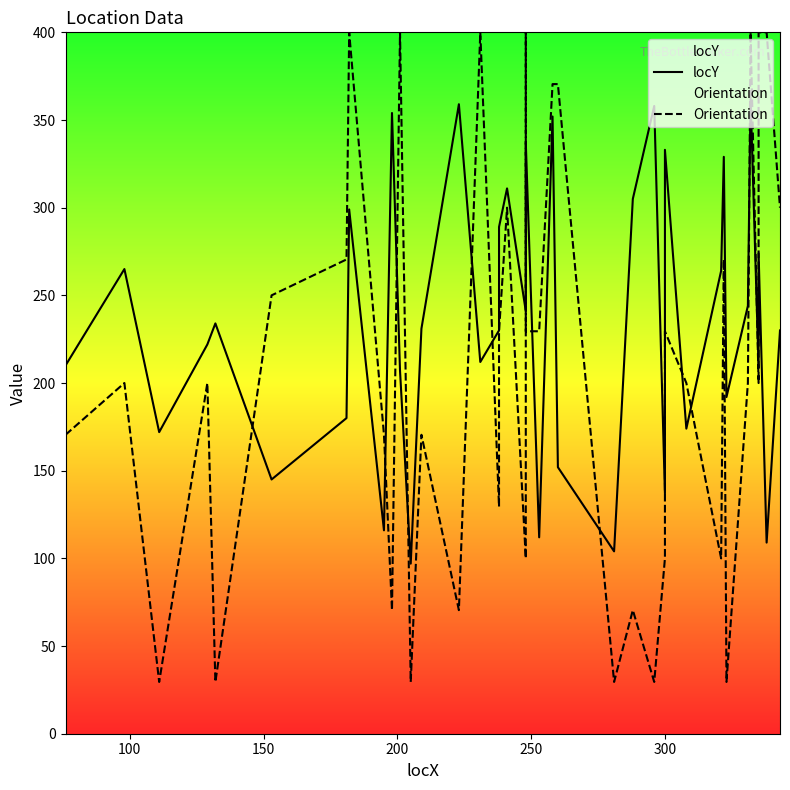

Is this an area chart (filled region under the line)?

No